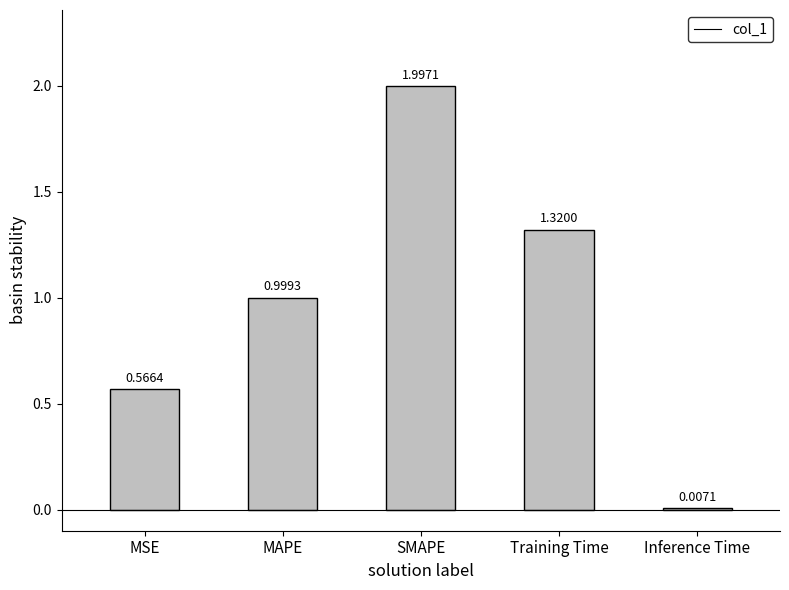

Which label corresponds to the largest value in the chart?

SMAPE